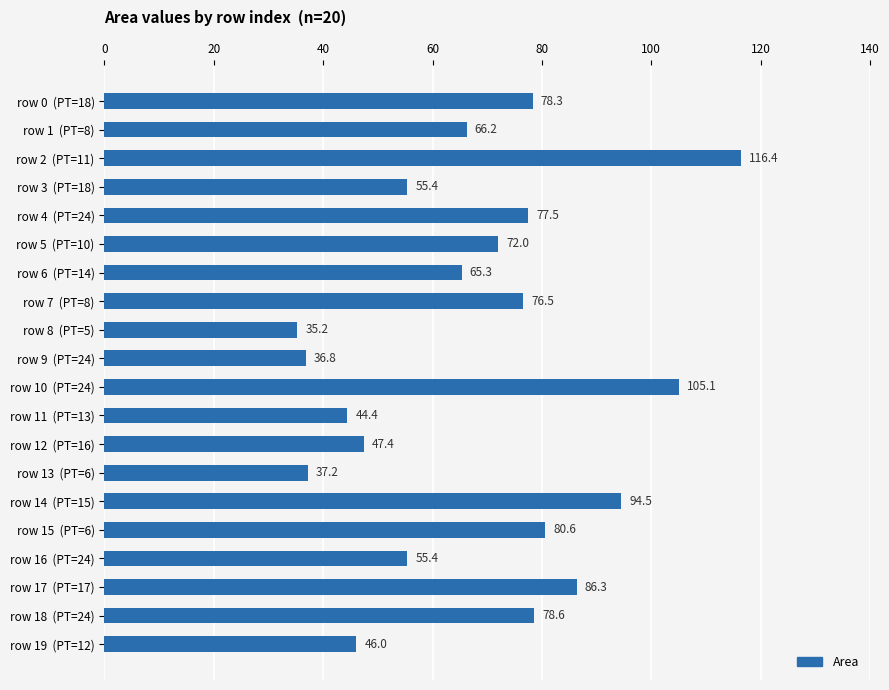

What is the difference between the maximum and minimum values?

81.2